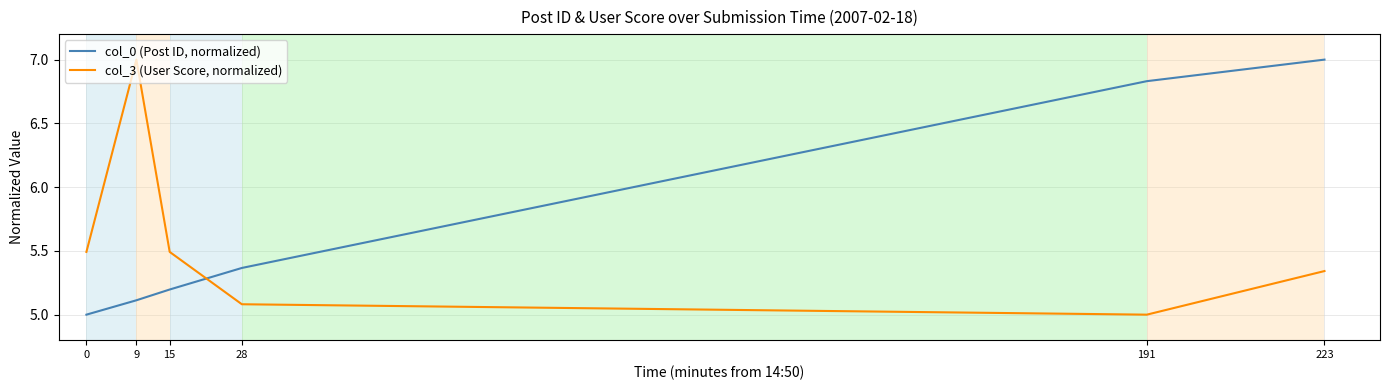

Where is the first local minimum for col_3 (User Score, normalized)?

191